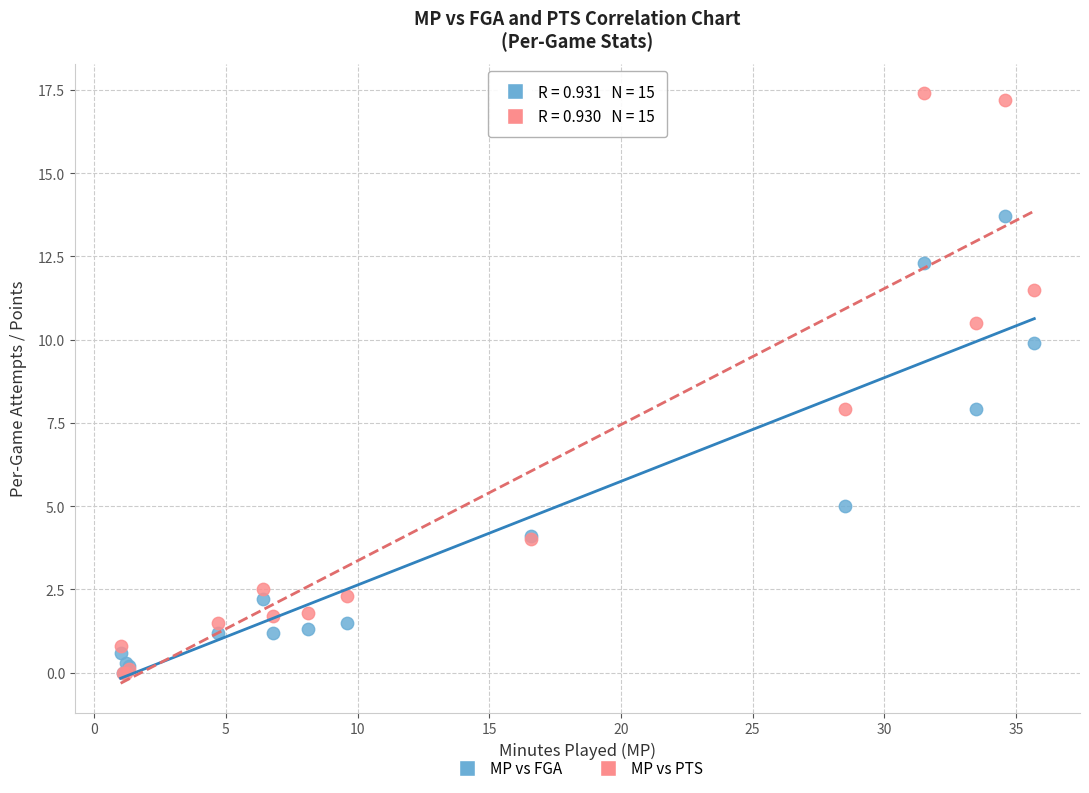

In the MP vs FGA series, what Y value is closest to 6?

5.0